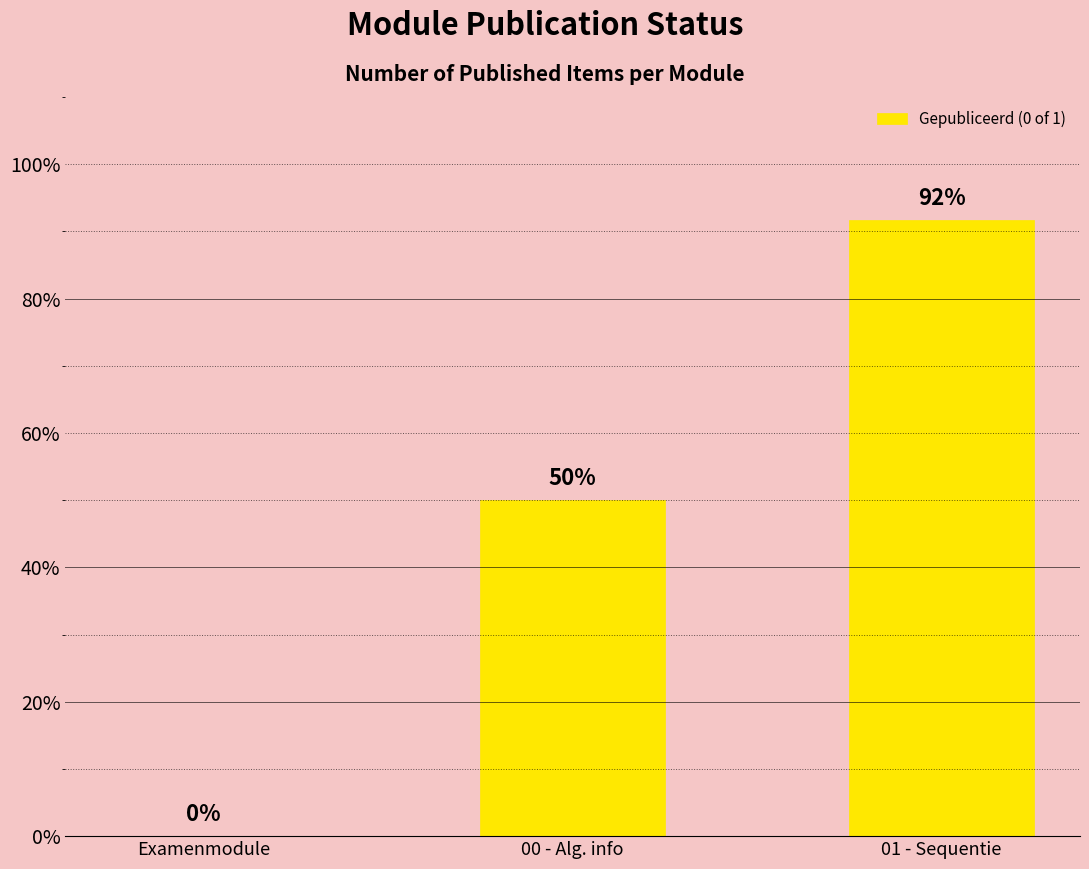

Reading right to left, transcribe all the data shown in this chart.

0.9	0.5	0.0